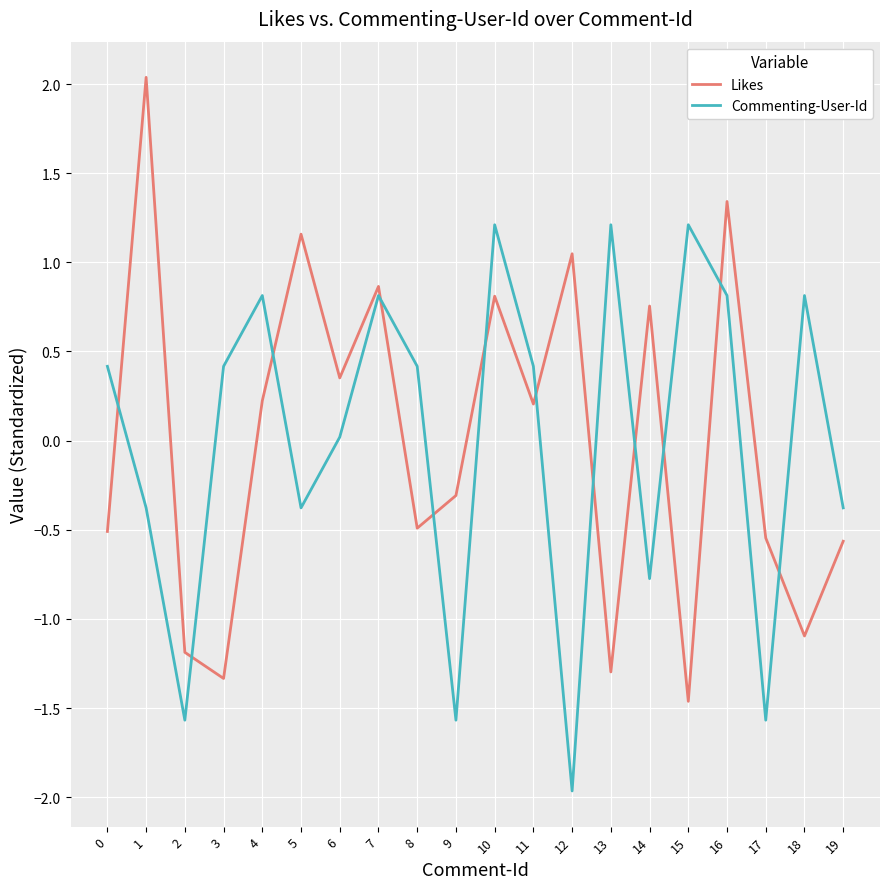

True or false: Likes and Commenting-User-Id intersect in this chart.

True